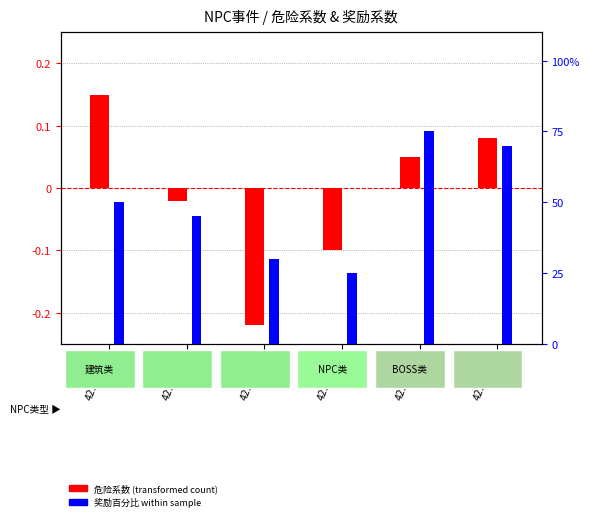

Reading left to right, what are all the values shown in this chart?

危险系数: 0.1	-0.0	-0.2	-0.1	0.1	0.1
奖励系数百分比: 50.0	45.0	30.0	25.0	75.0	70.0